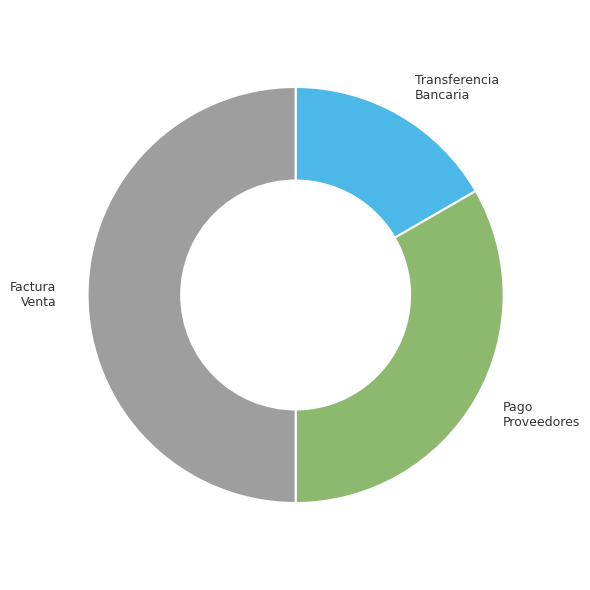

Combined, do Factura Venta and Pago Proveedores account for over 50%?

Yes